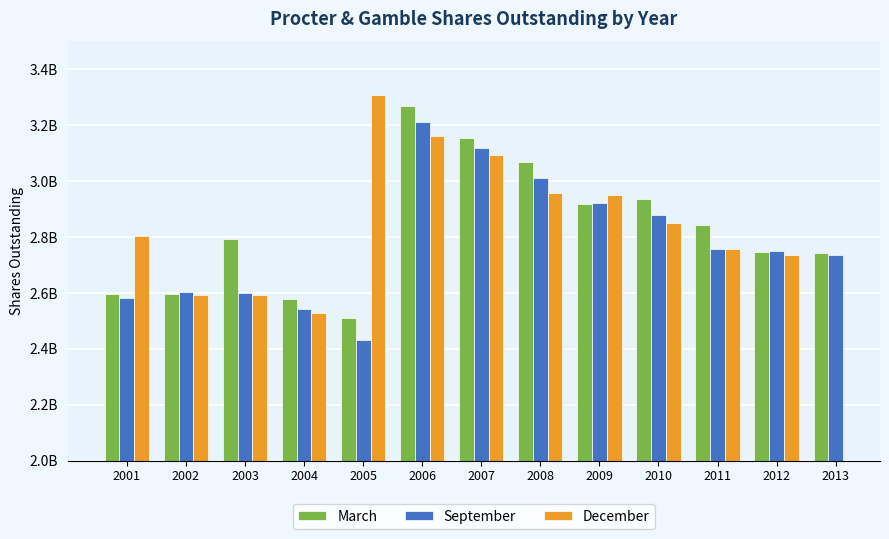

List the labels in order of September value, smallest first.

2005, 2004, 2001, 2003, 2002, 2013, 2012, 2011, 2010, 2009, 2008, 2007, 2006